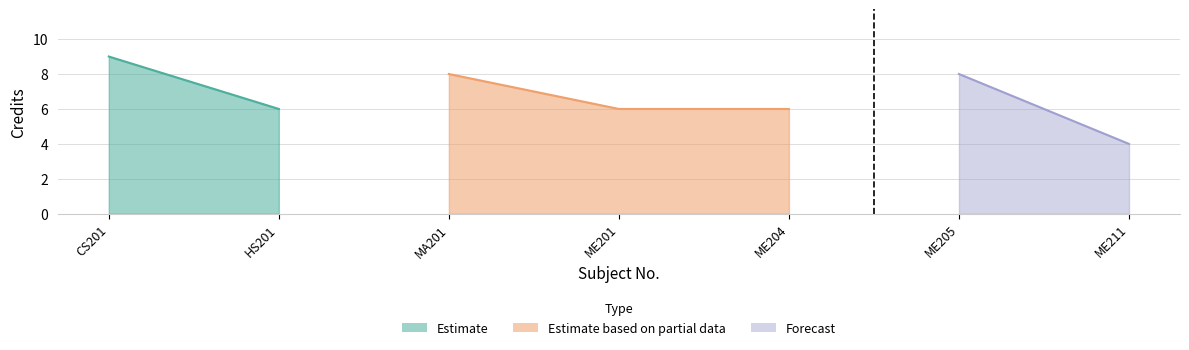

Where does the data first go above 6?

CS201